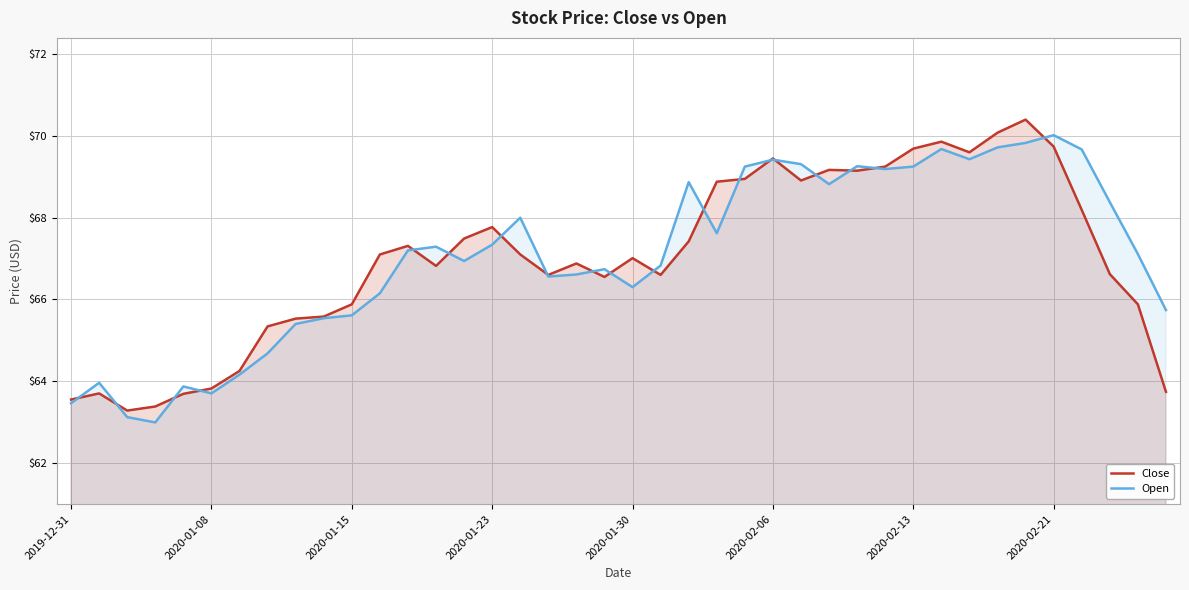

What is the total value across all series at 2020-02-06?

138.9